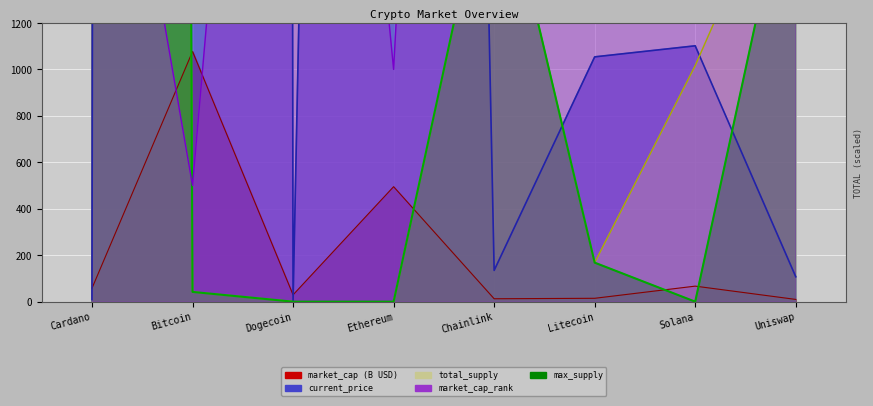

How many values in the total_supply series exceed 1016?

4